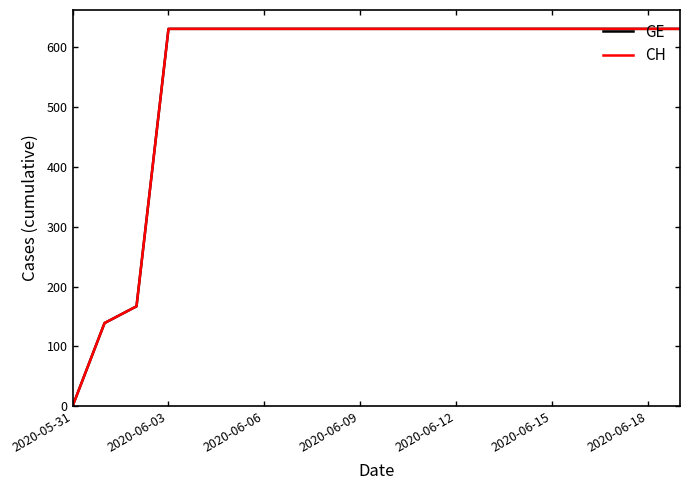

Does the chart have visible grid lines?

No